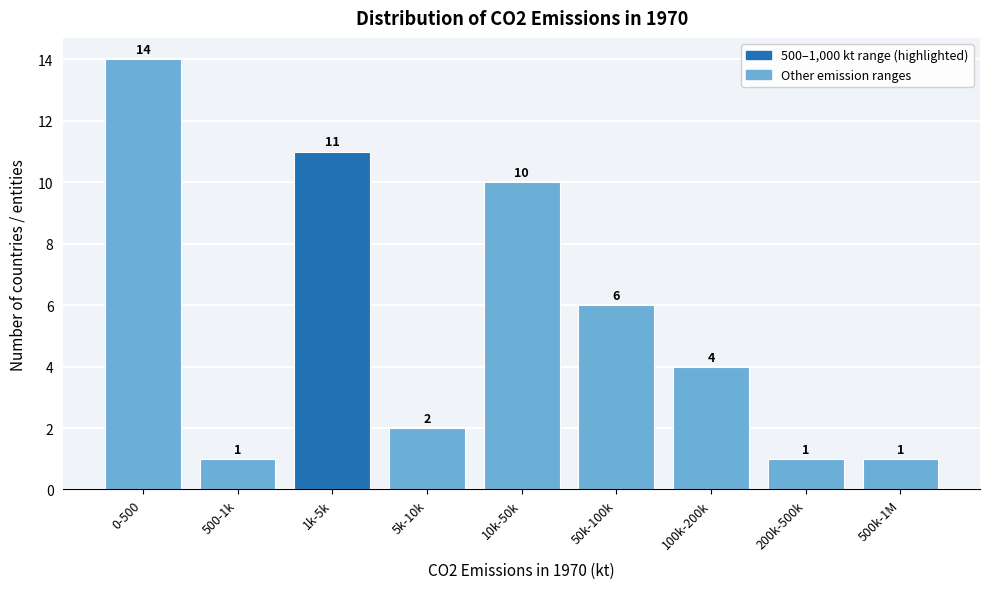

Reading right to left, extract all data points from this chart.

500k-1M=1	200k-500k=1	100k-200k=4	50k-100k=6	10k-50k=10	5k-10k=2	1k-5k=11	500-1k=1	0-500=14